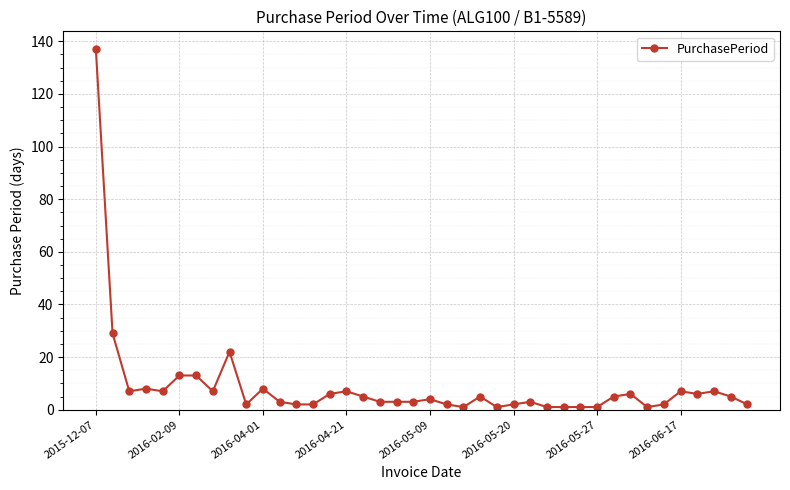

Is this an area chart (filled region under the line)?

No